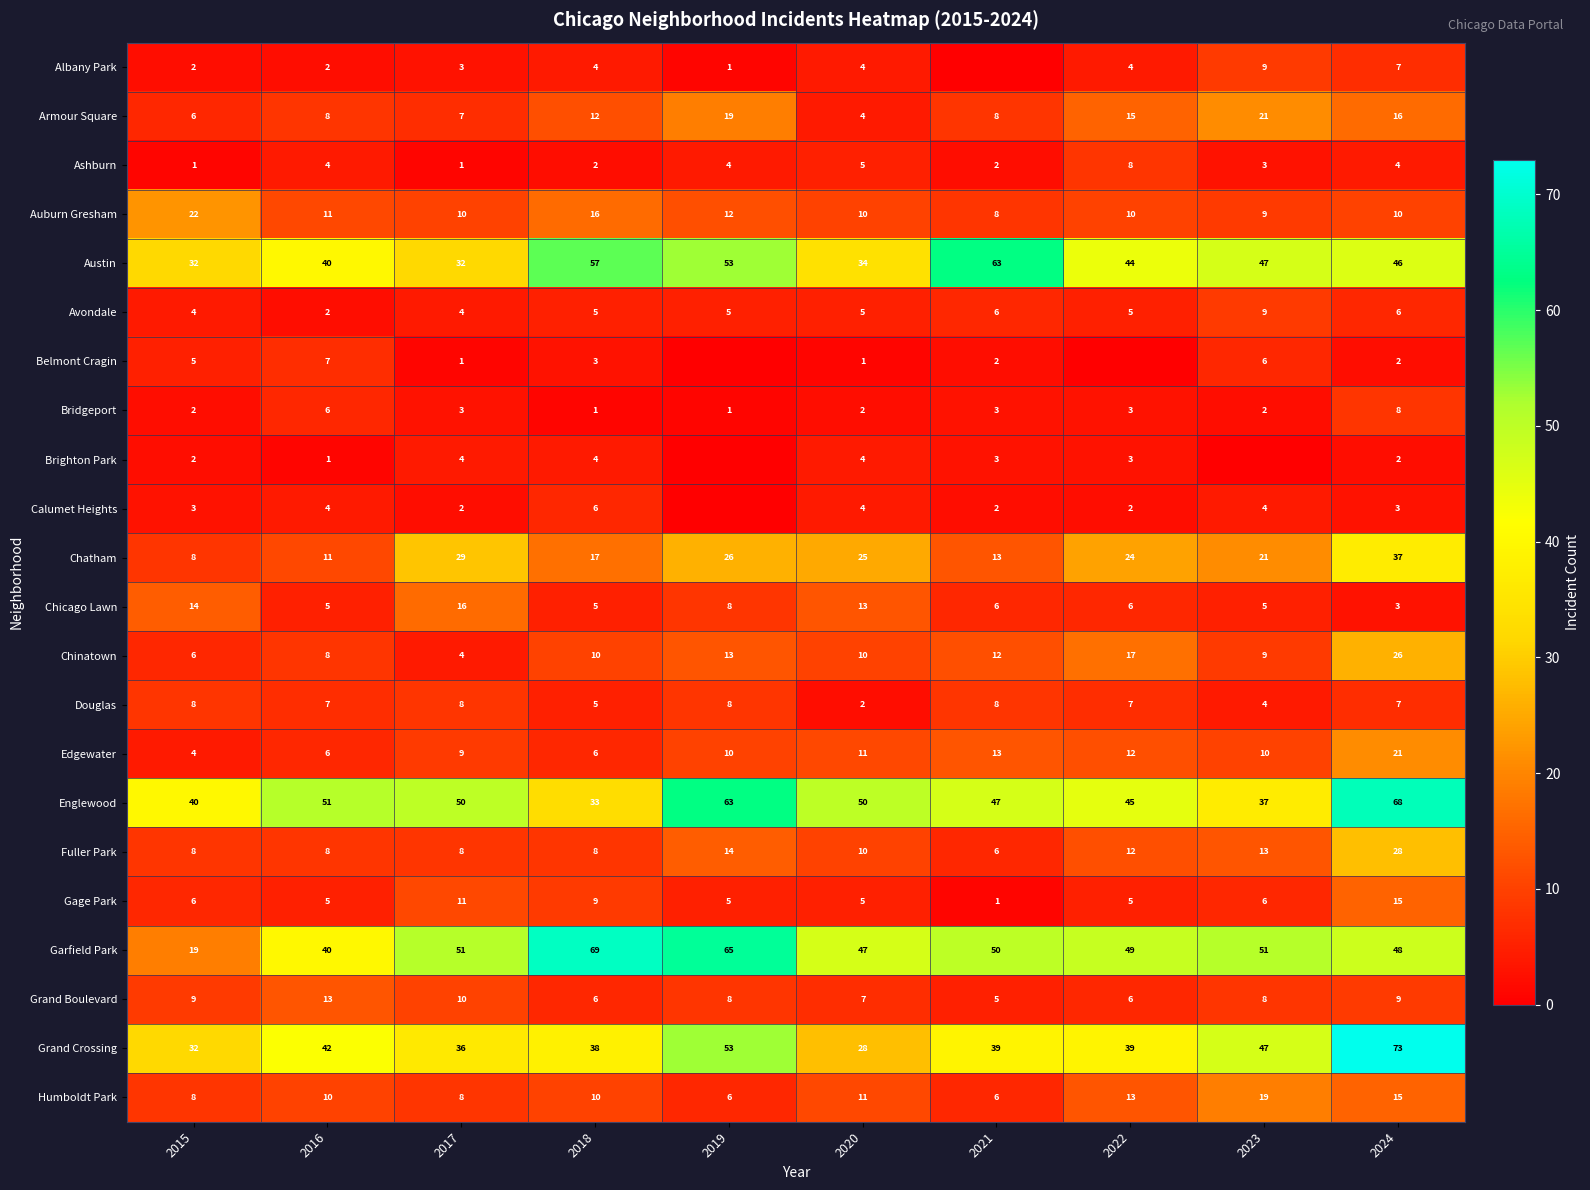

Which series changed the most between 2017 and 2018?

Austin